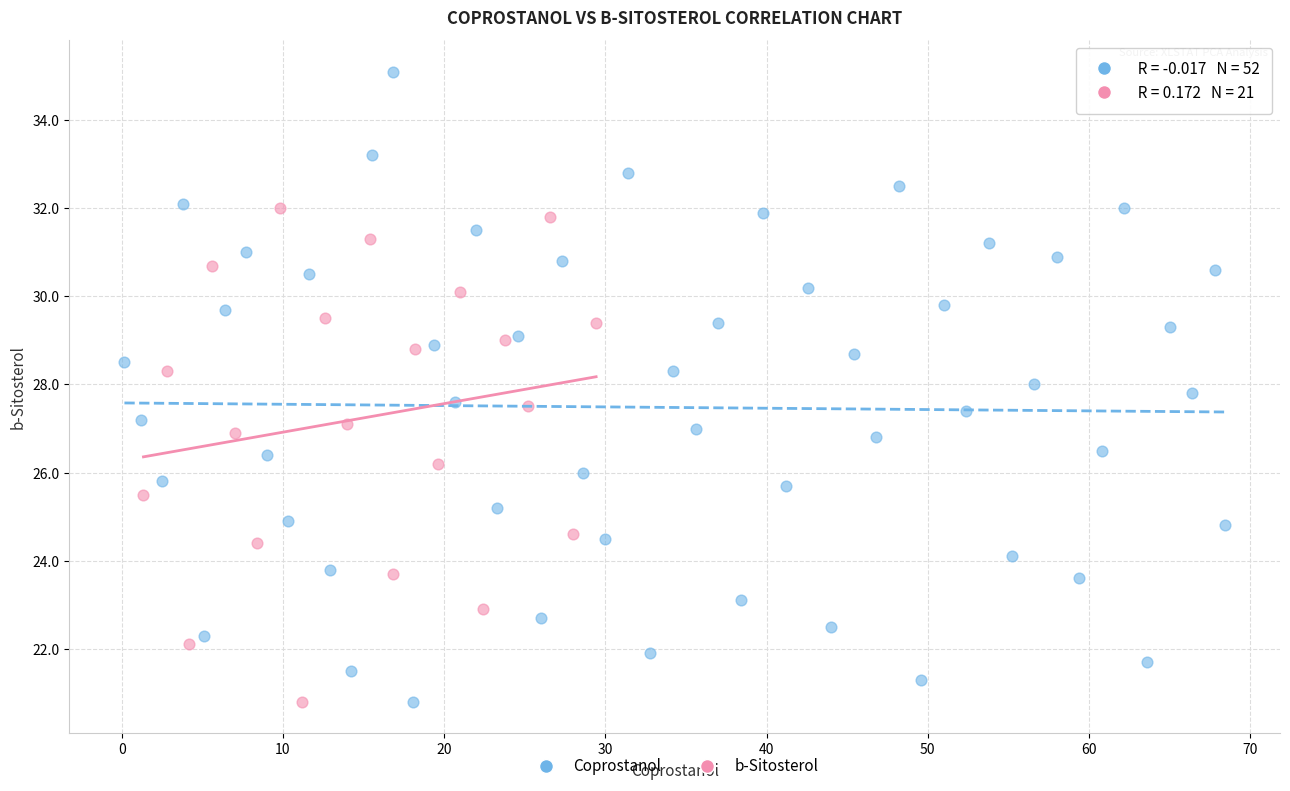

What are all the series names shown in the legend?

Coprostanol, b-Sitosterol